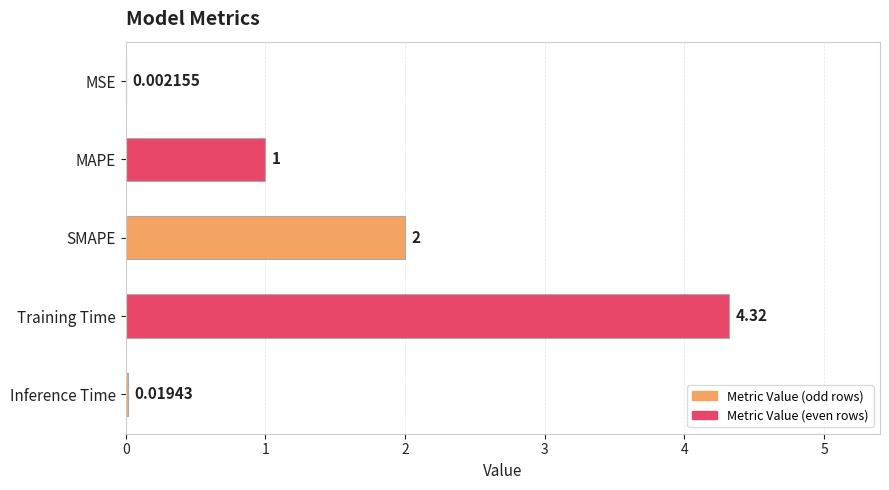

At which category does the chart reach its peak across all series?

Training Time